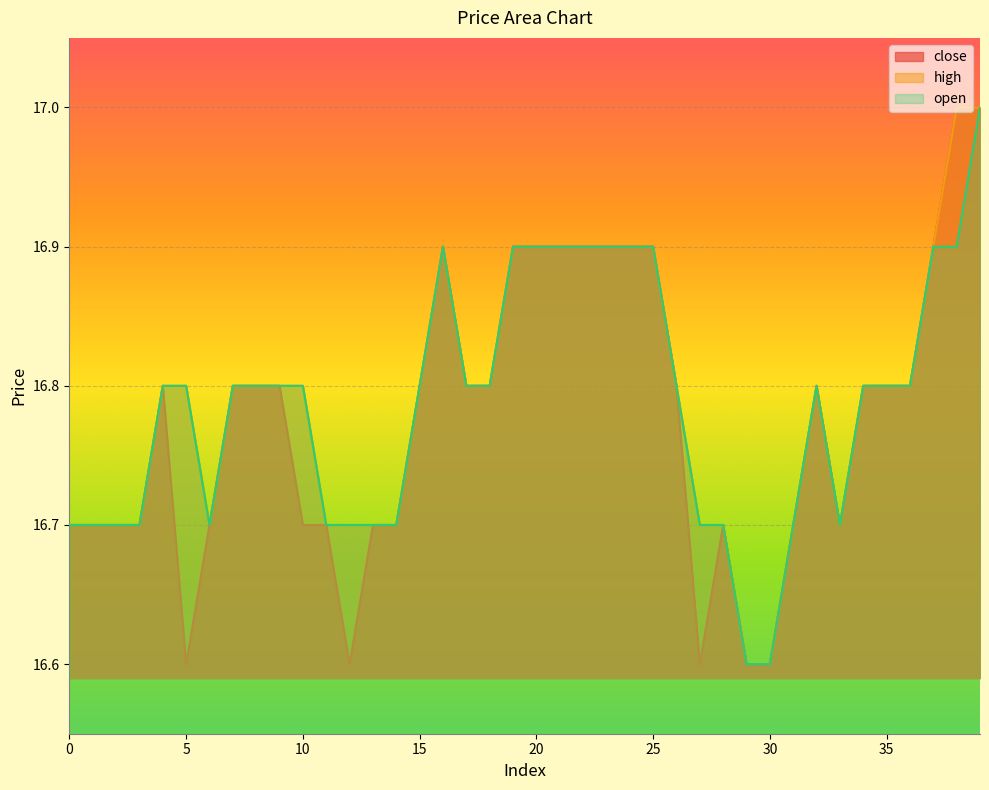

True or false: close and open cross at least once.

False